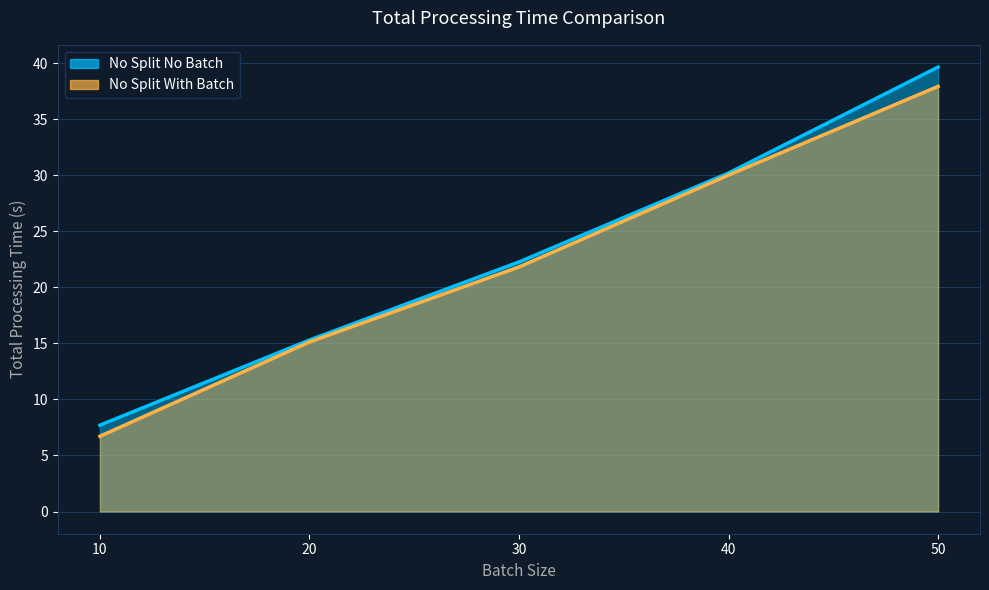

True or false: No Split No Batch and No Split With Batch cross at least once.

False